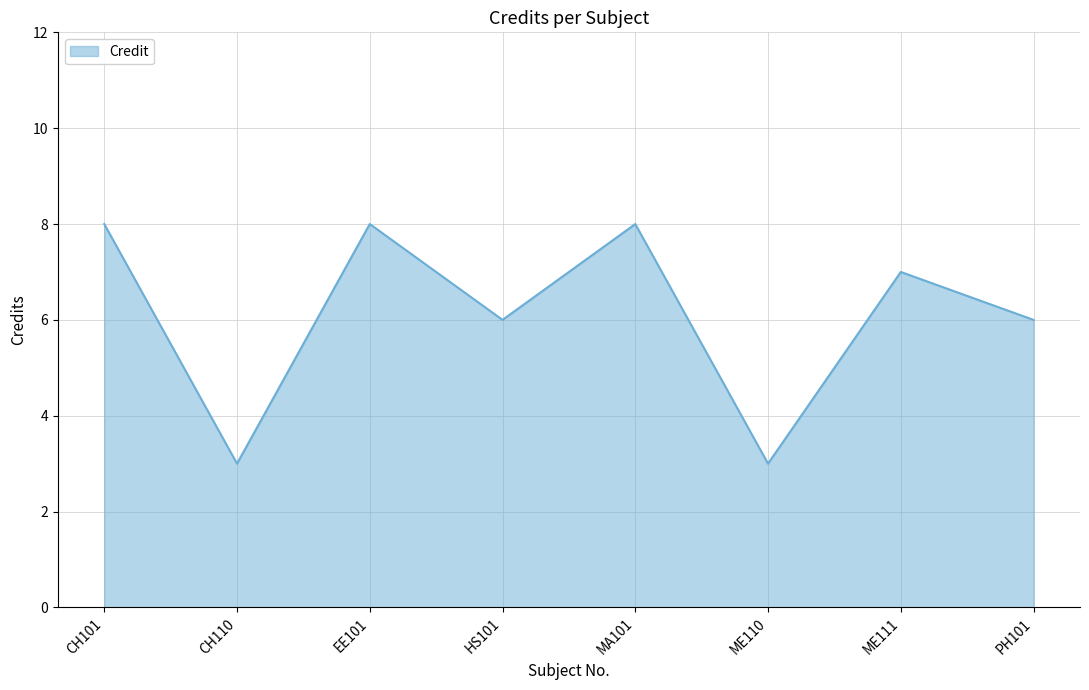

What is the greatest value displayed?

8